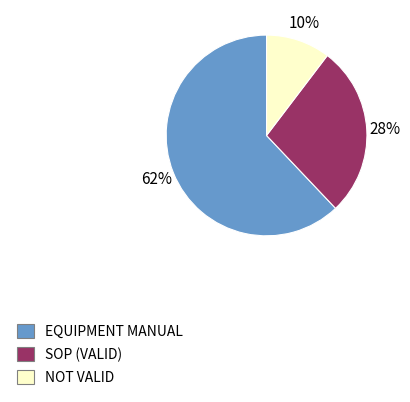

True or false: NOT VALID accounts for 1% of the total.

False